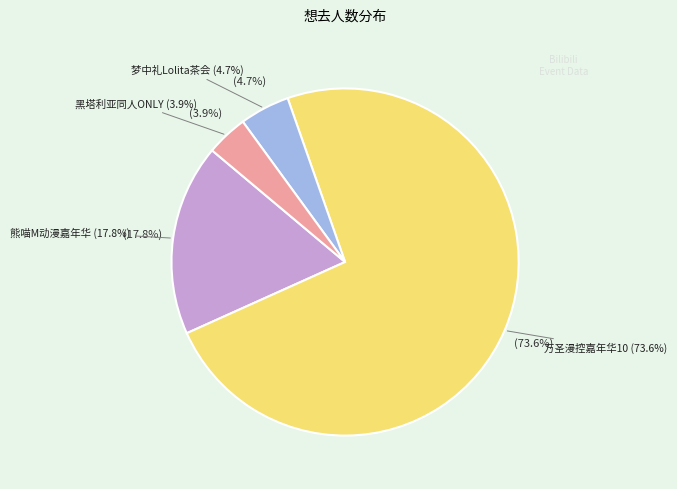

Rank the categories by value from lowest to highest.

南宁·黑塔利亚同人ONLY, 南宁·梦中礼Lolita茶会, 南宁·熊喵M动漫嘉年华·万圣派对（取消）, 南宁·万圣漫控嘉年华10